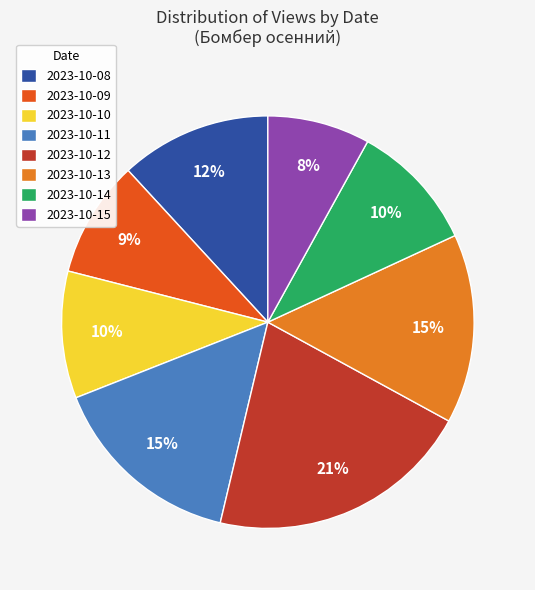

To the nearest percent, what is the difference between the largest and smallest slice percentages?

13%